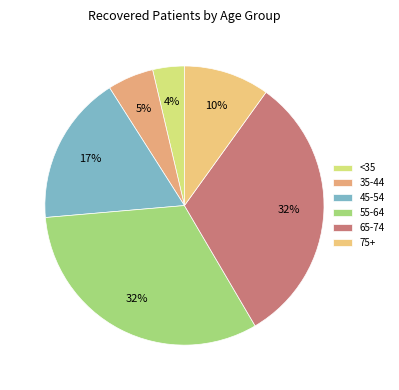

How many slices are in this pie chart?

6